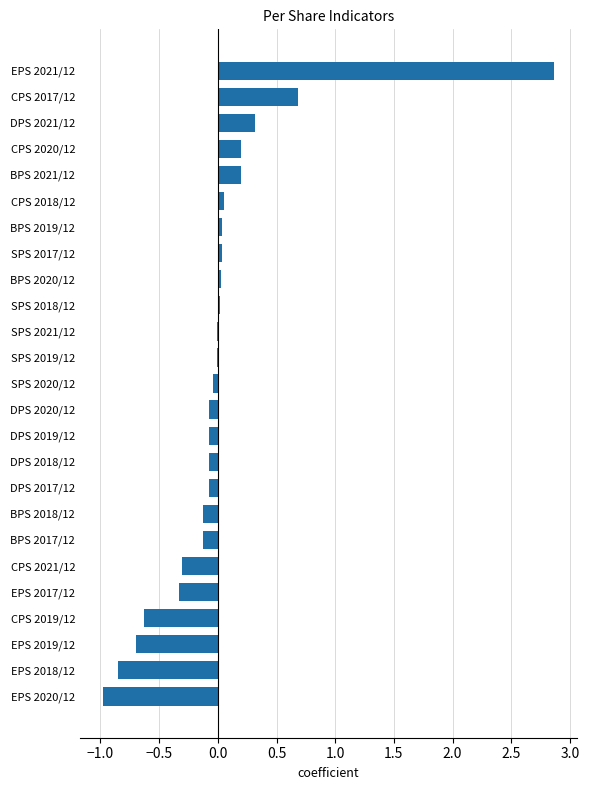

Which has a higher value, EPS 2017/12 or BPS 2021/12?

BPS 2021/12